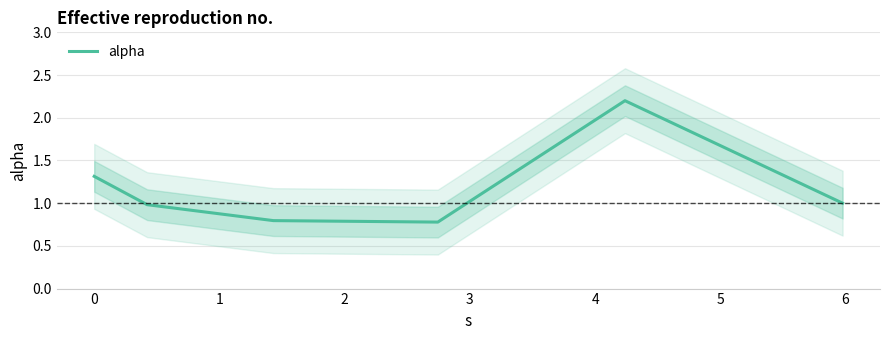

What is the highest value of the alpha series?

2.2